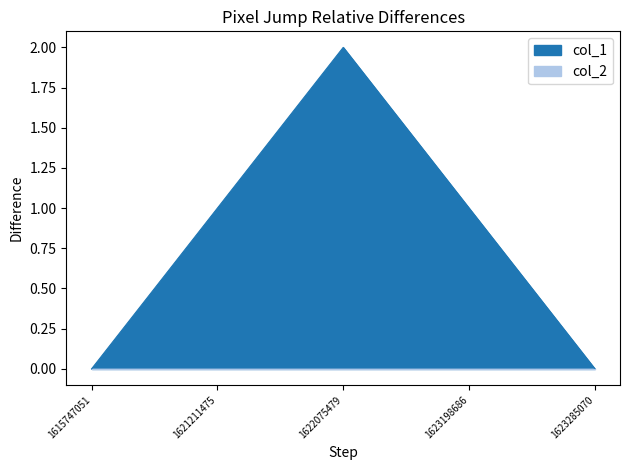

At which category does the chart reach its peak across all series?

1622075479